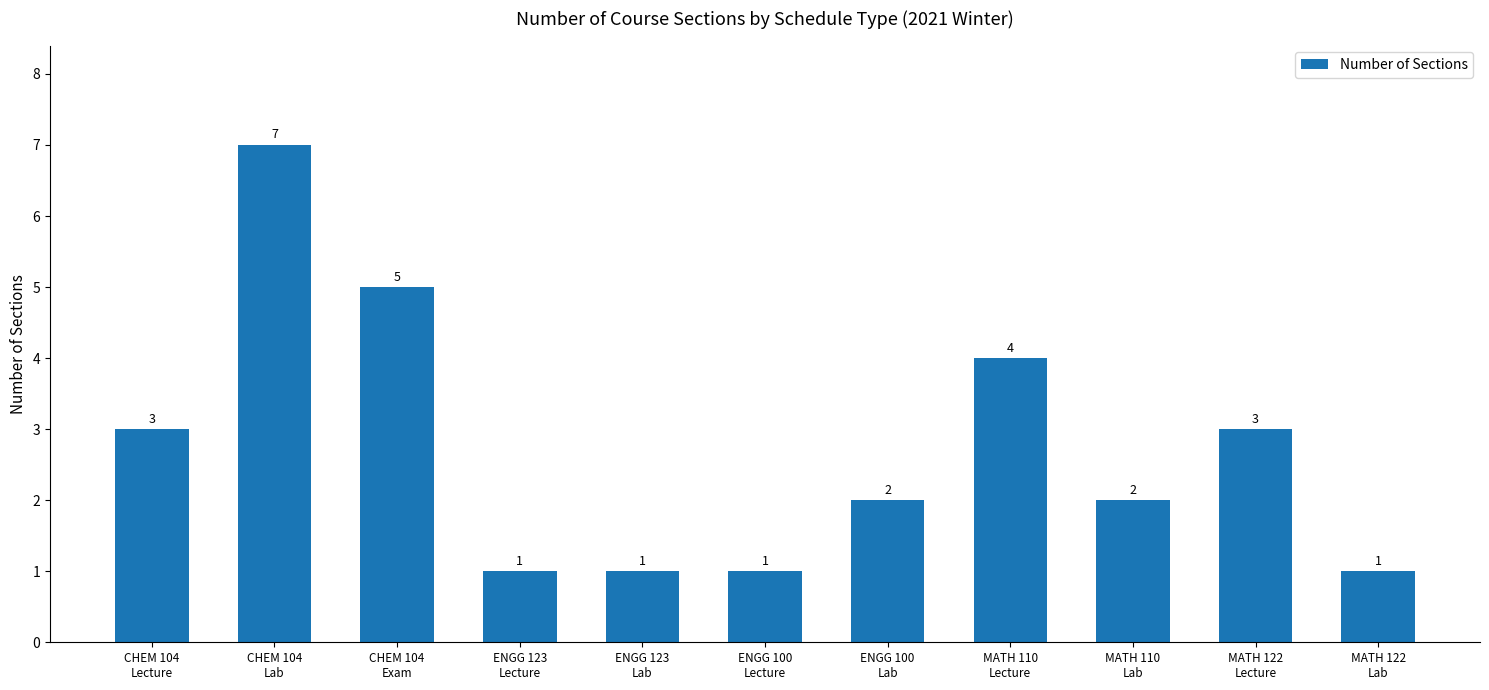

What is the label of the 6th bar from the right?

ENGG 100
Lecture